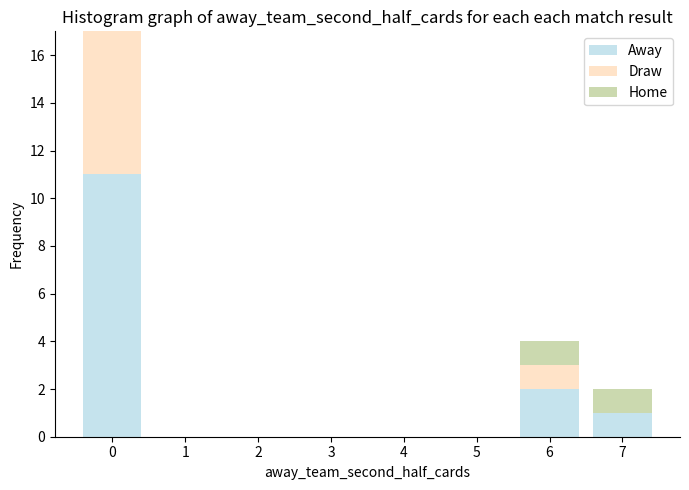

Reading left to right, what are the values for Away?

0=11	1=0	2=0	3=0	4=0	5=0	6=2	7=1